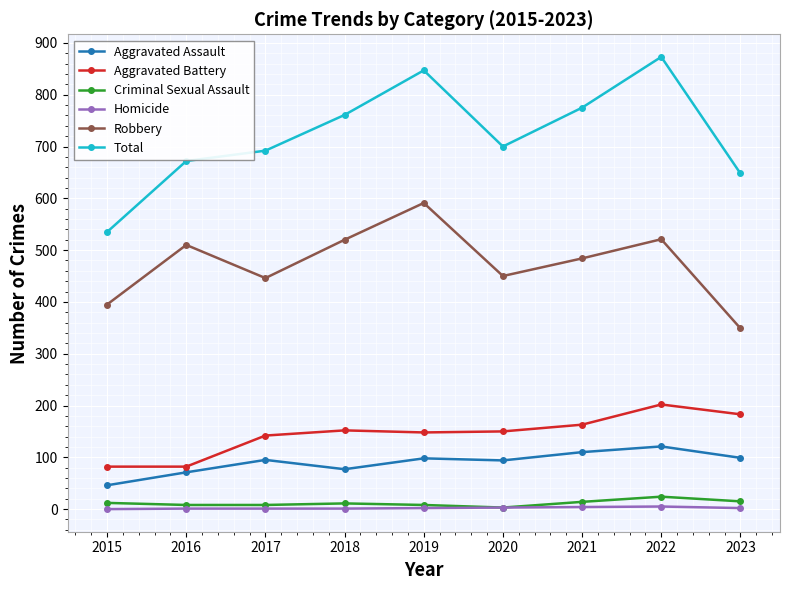

Where is the first local minimum for Robbery?

2017